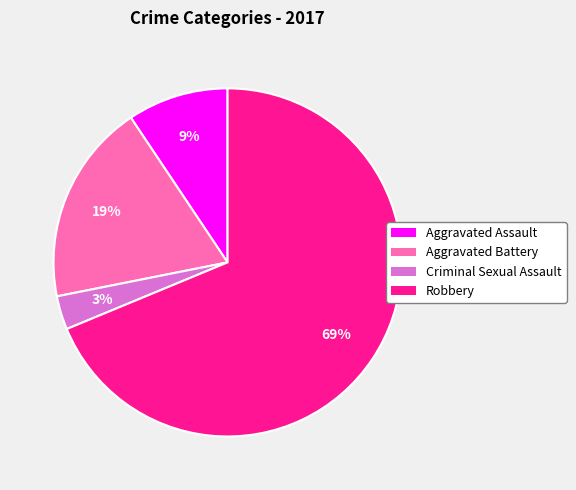

Is the sum of Robbery and Aggravated Assault greater than half?

Yes